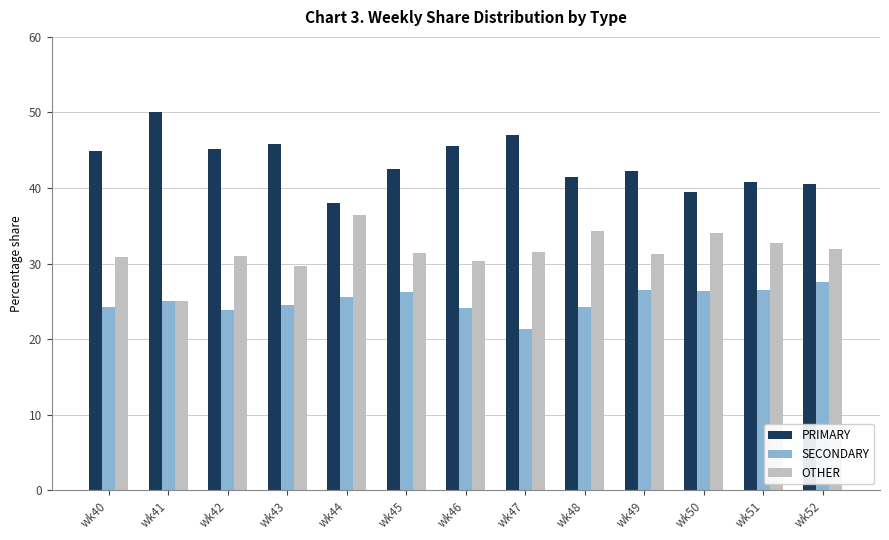

What is the difference between the highest and lowest values at wk44?

12.5